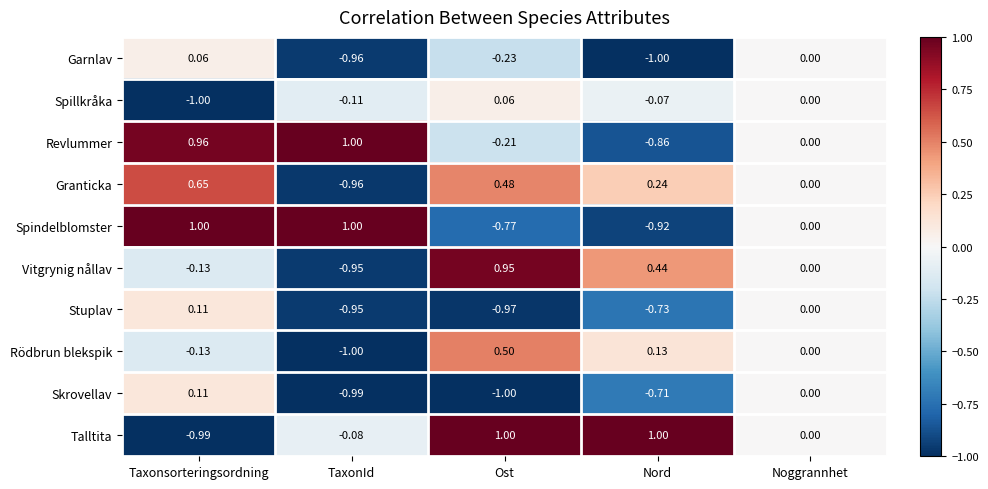

Rank the categories by Stuplav value from highest to lowest.

Taxonsorteringsordning, Noggrannhet, Nord, TaxonId, Ost